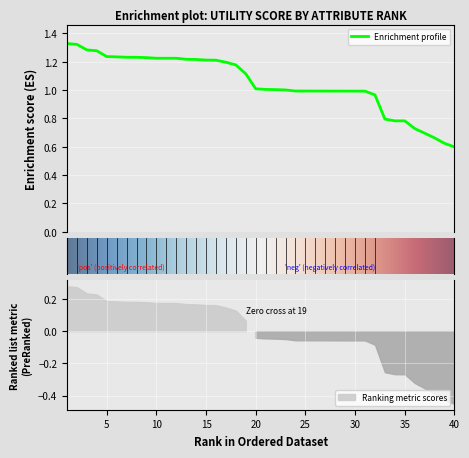

At which category does the chart reach its minimum across all series?

40